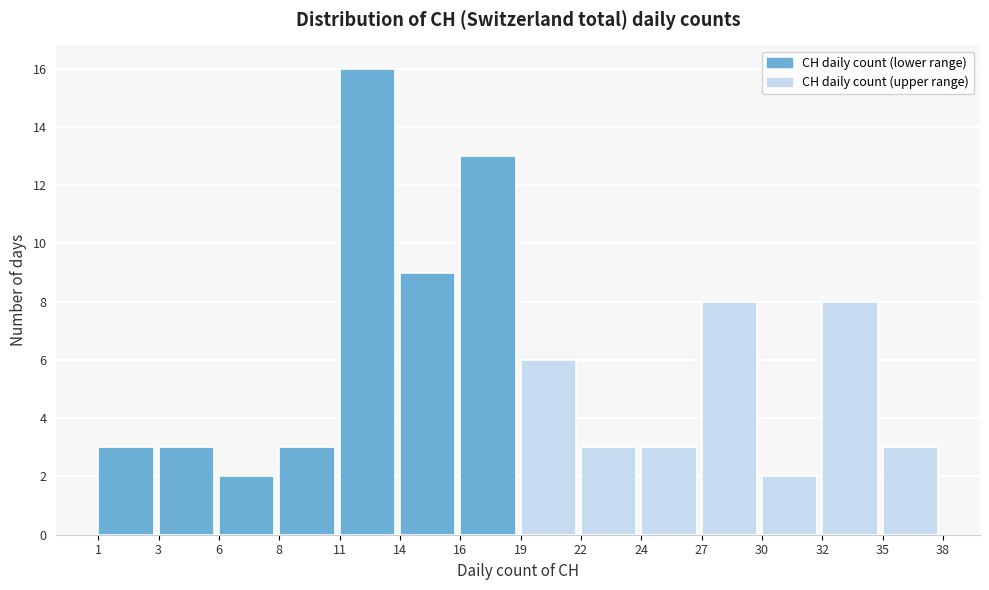

Reading left to right, what are all the values shown in this chart?

3	3	2	3	16	9	13	6	3	3	8	2	8	3